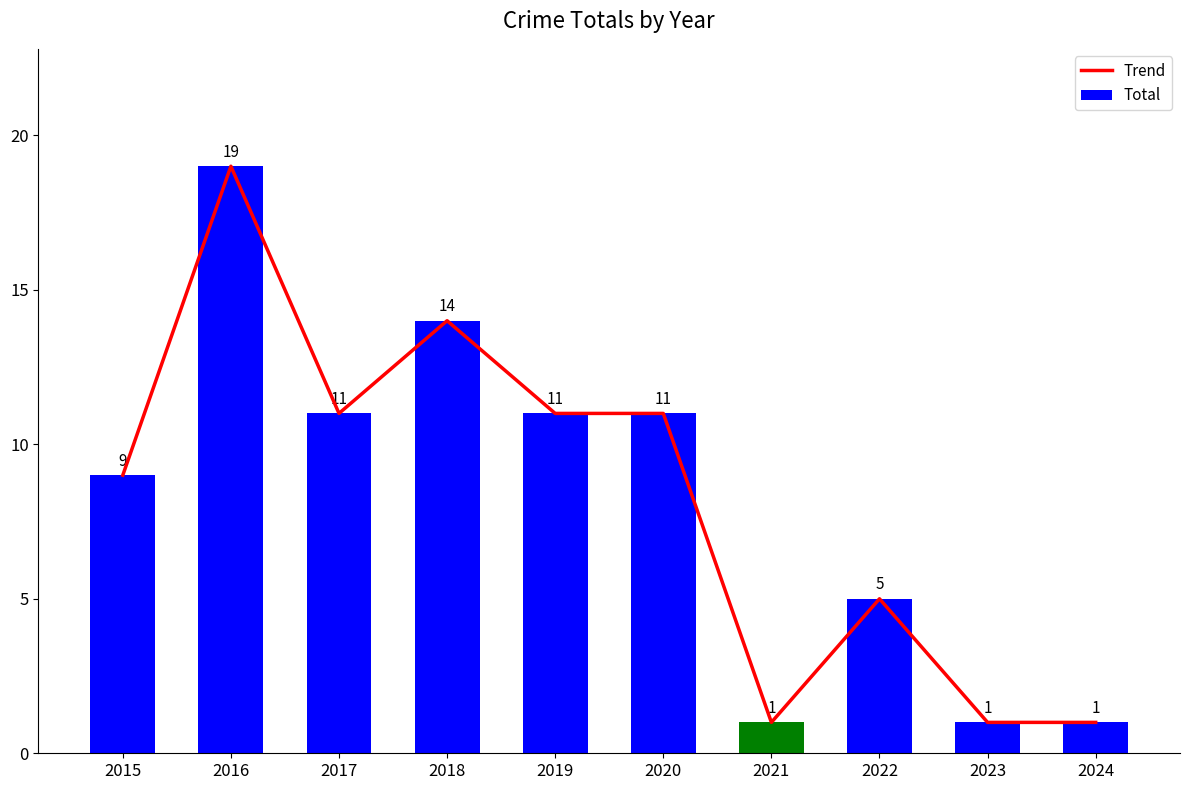

What are all the series names shown in the legend?

Trend, Total